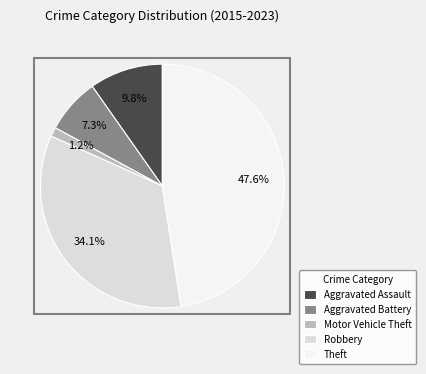

What is the largest slice in the pie chart?

Theft